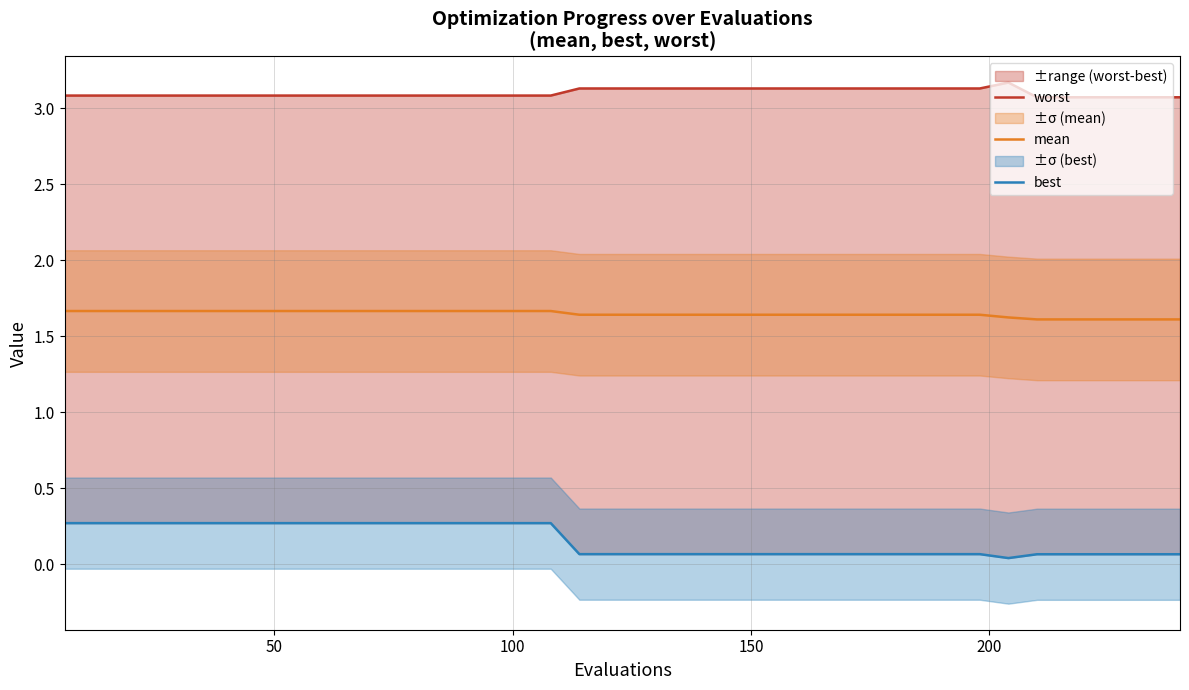

What is the maximum value for mean?

1.7